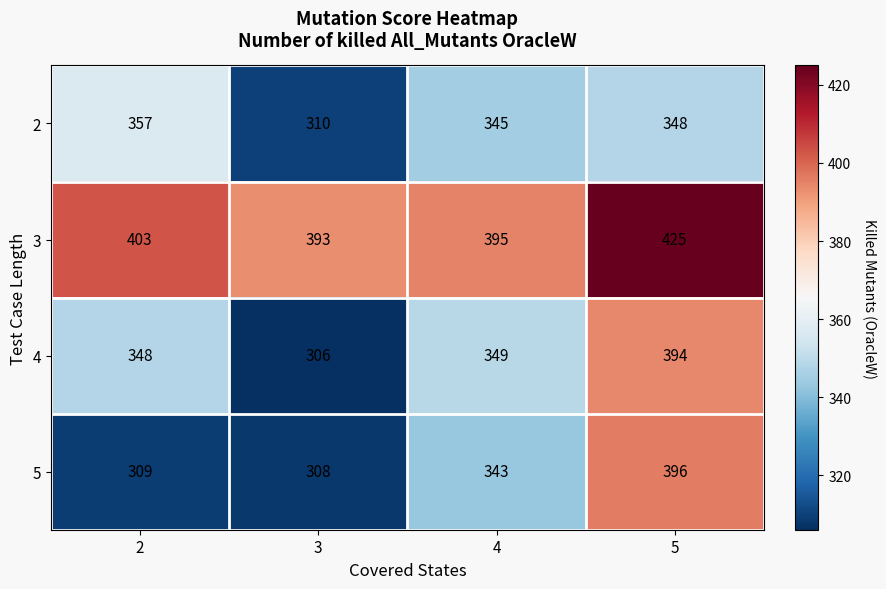

How many distinct data groups are displayed?

4